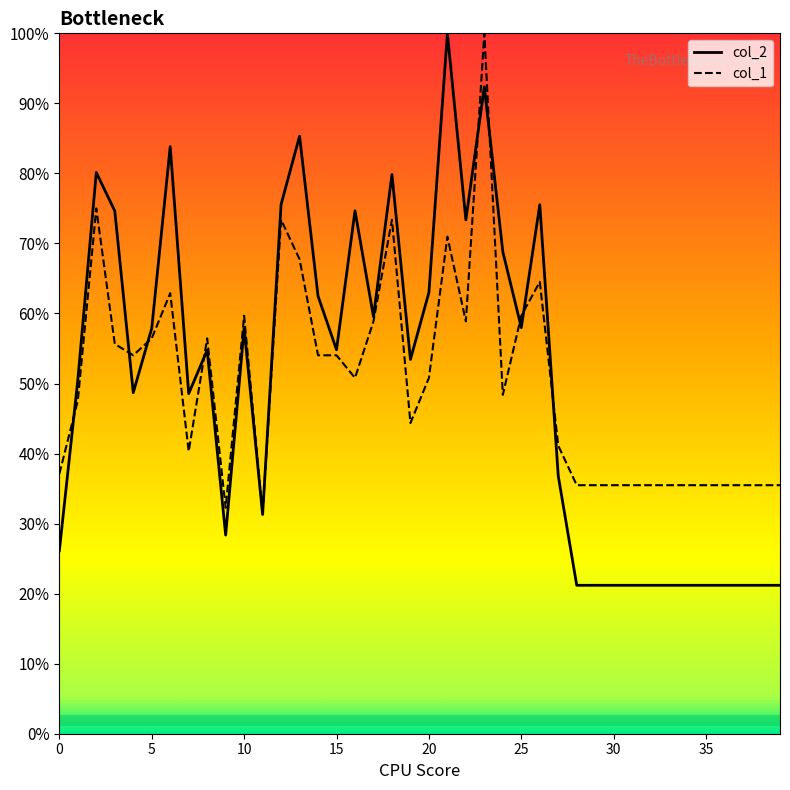

Does the chart display data point markers on the line(s)?

No